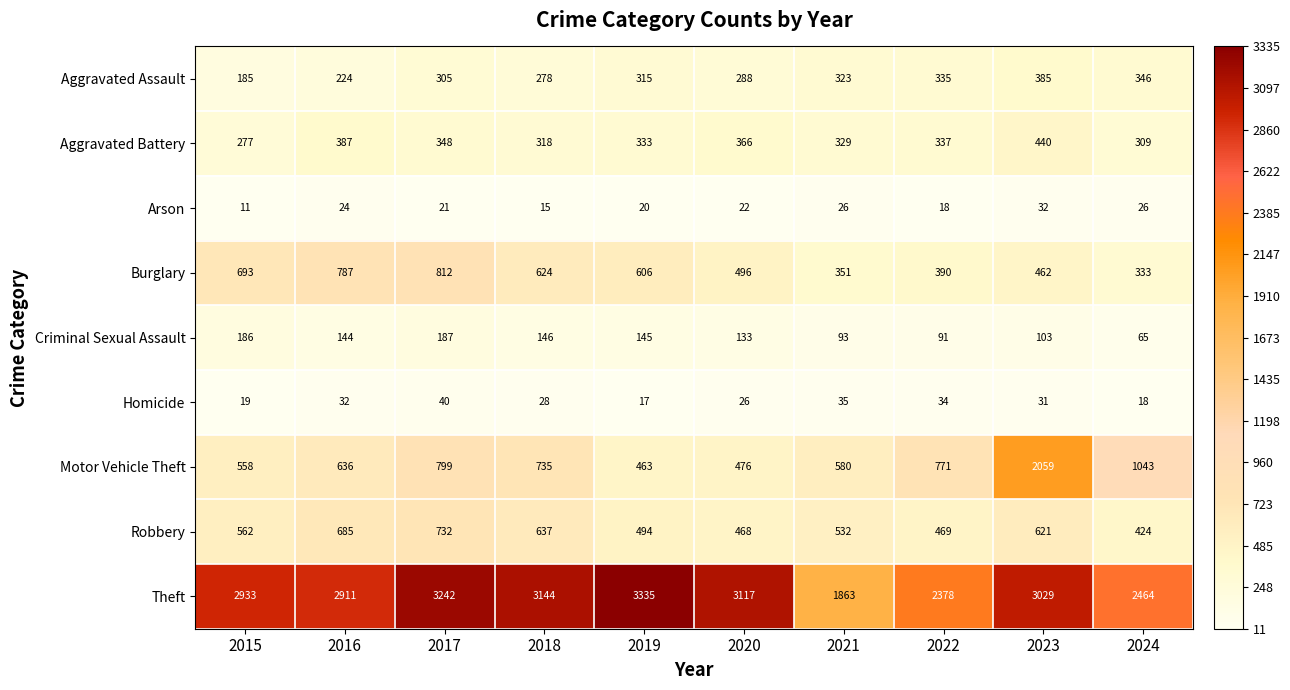

What value does the Criminal Sexual Assault series have at 2016, to the nearest 10?

140